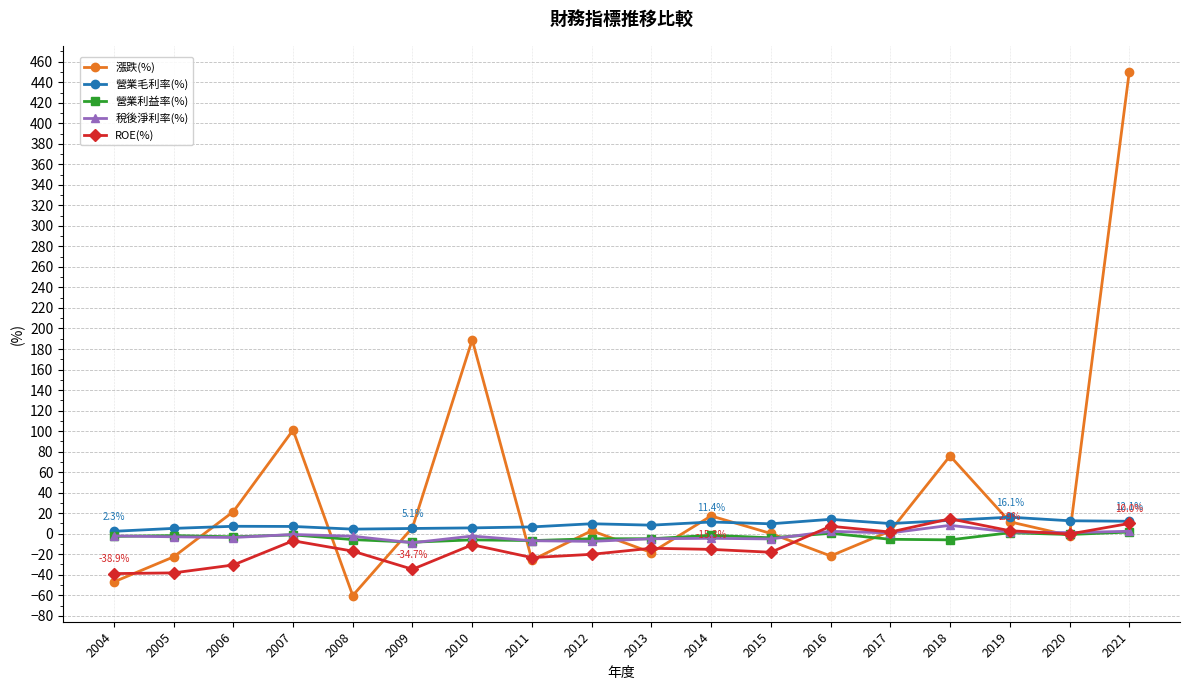

Is the value of 稅後淨利率(%) at 2010 greater than the value of 營業毛利率(%) at 2012?

No